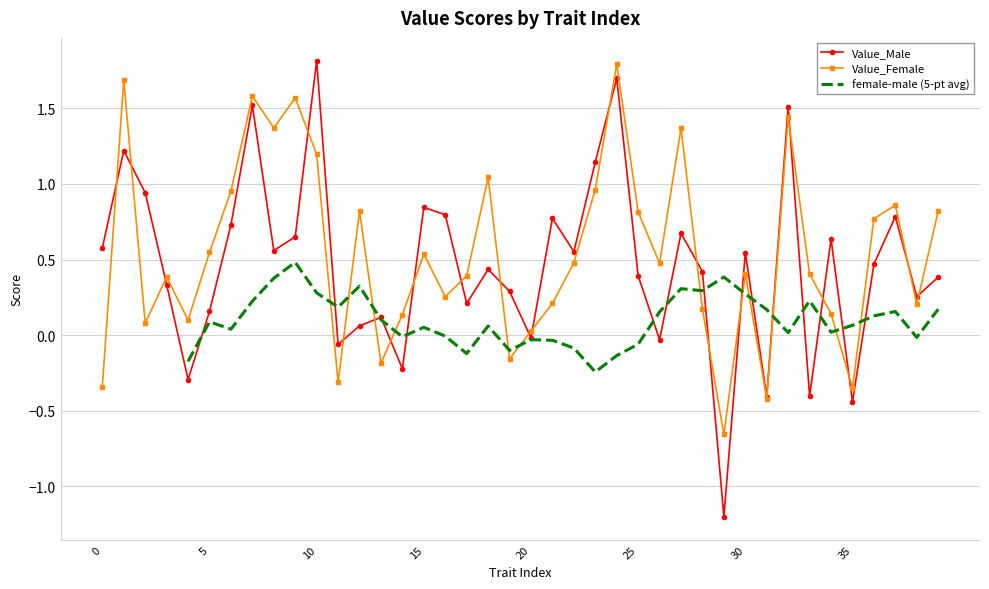

Does the chart have visible grid lines?

Yes